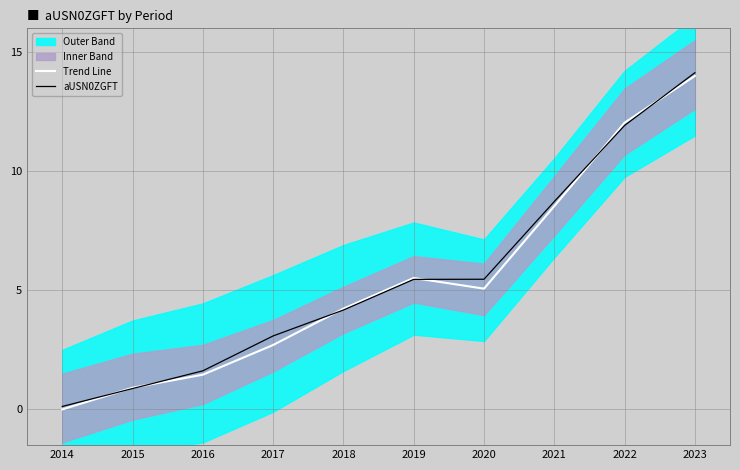

What is the difference between the second highest and second lowest values in the Trend Line series?

11.1